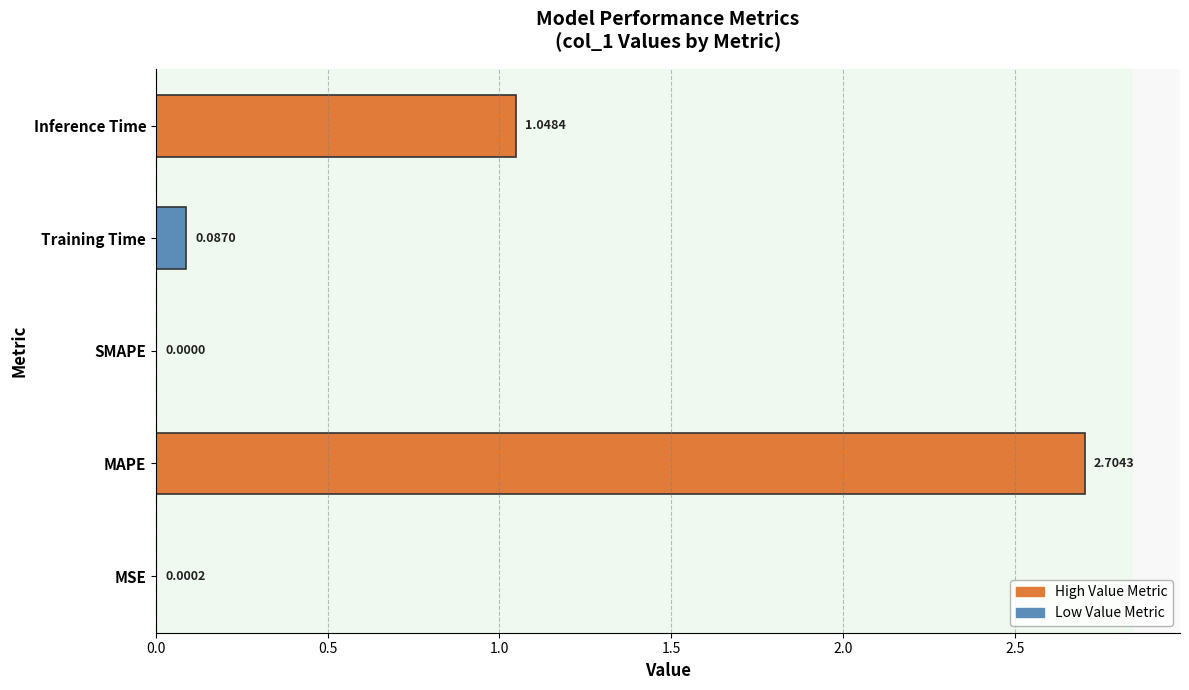

At which category does the chart reach its peak across all series?

MAPE